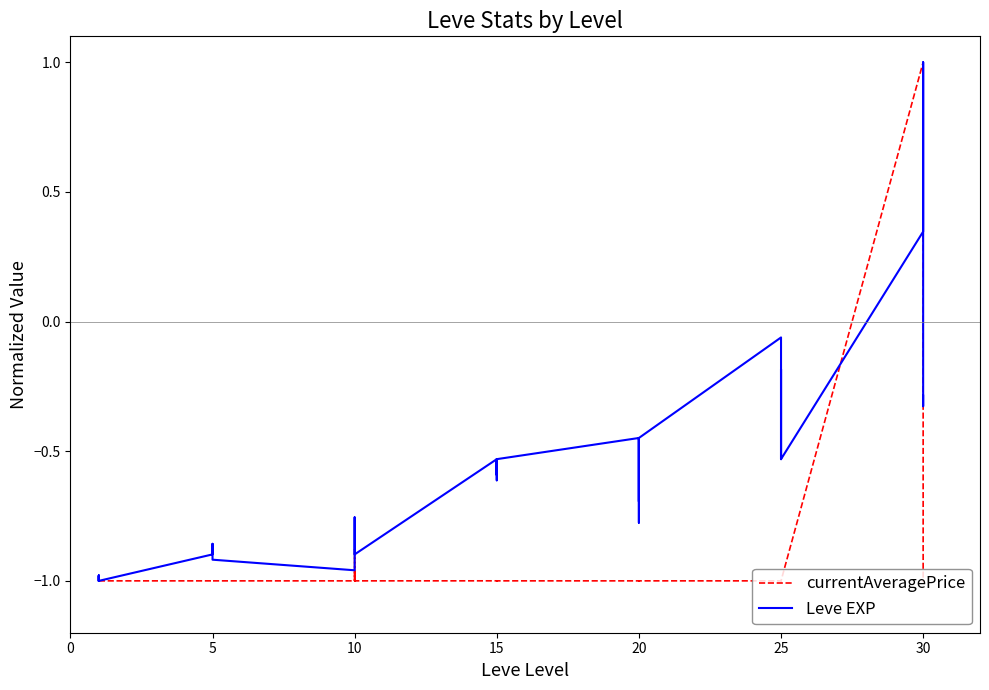

How many intersections are there between currentAveragePrice and Leve EXP?

7